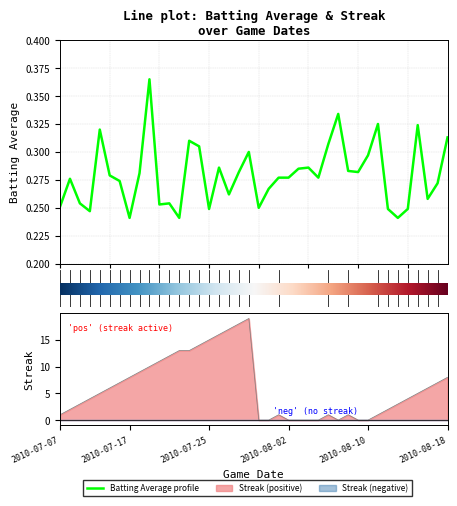

Which series has the largest total across all categories?

streak